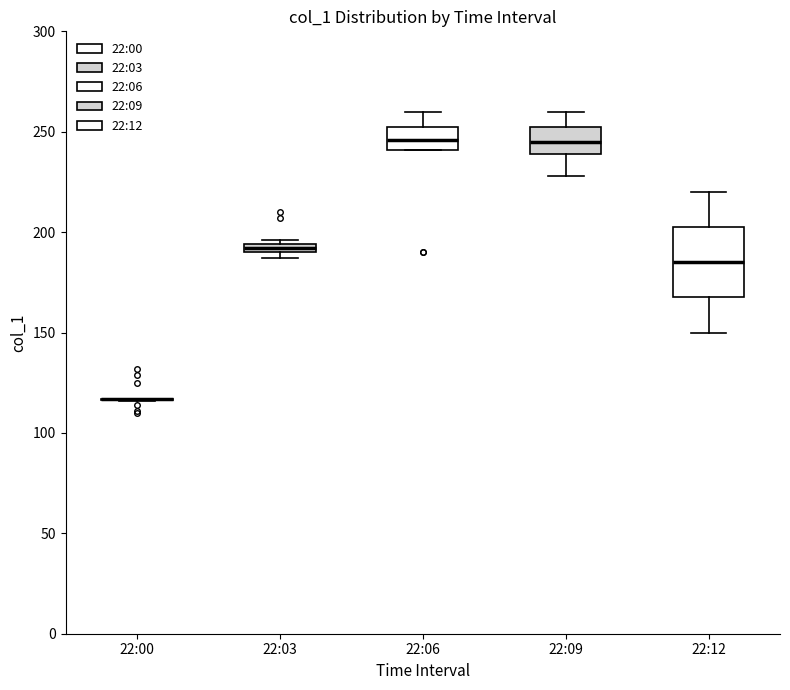

Comparing the boxes themselves (not the whiskers), which one is the tallest?

22:12